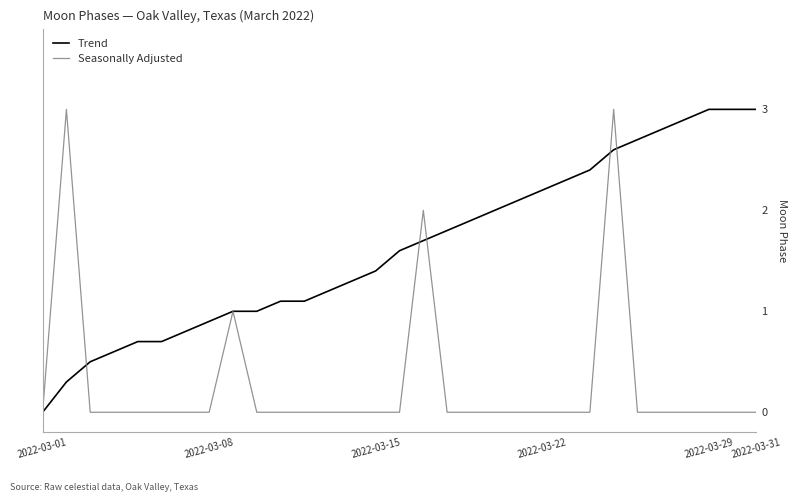

Which series has the largest total across all categories?

Trend